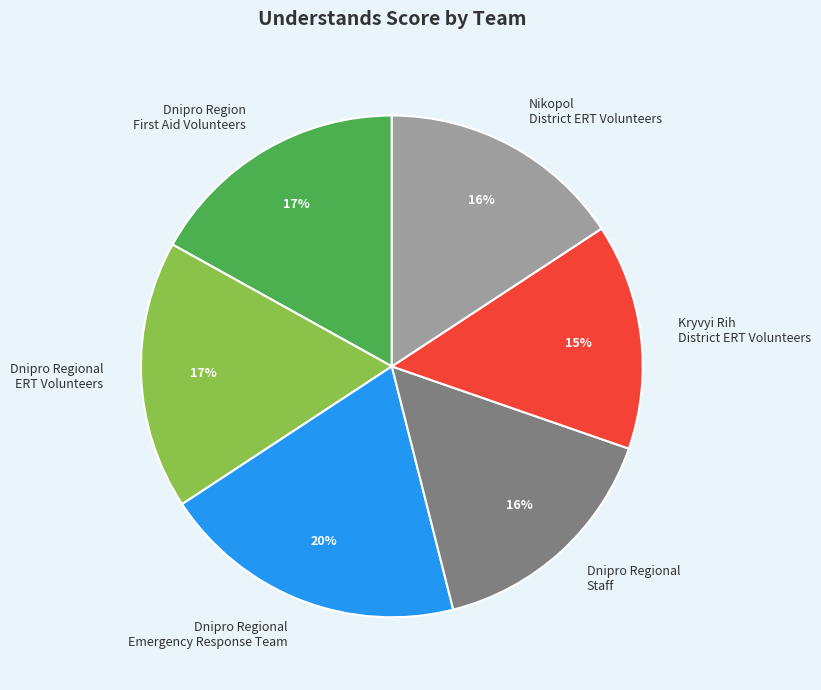

Which has a higher value, Dnipro Regional ERT Volunteers or Dnipro Regional Staff?

Dnipro Regional ERT Volunteers